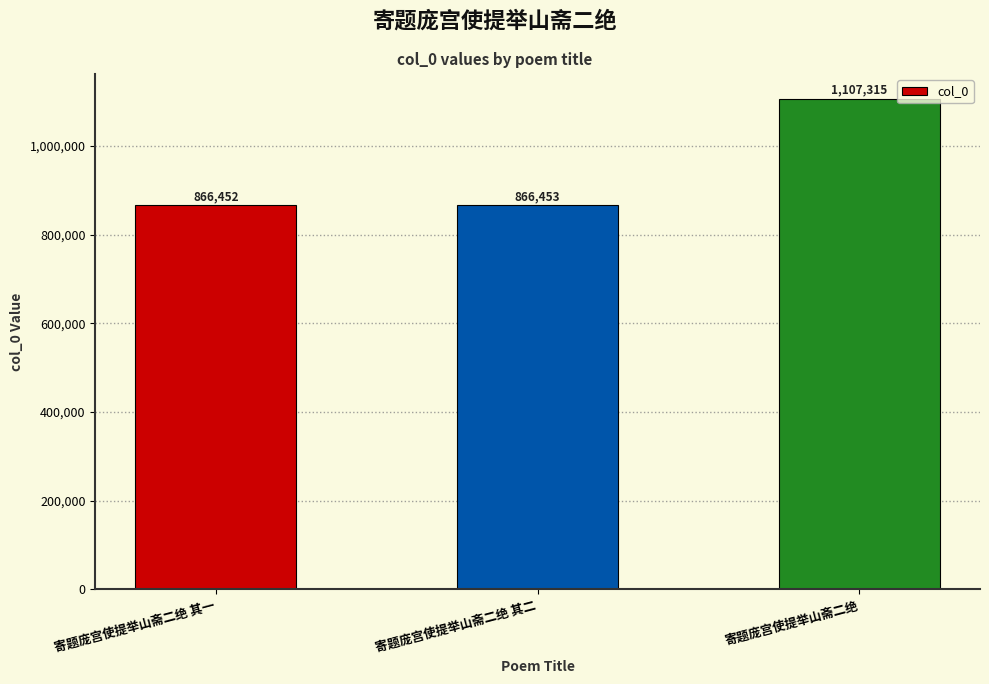

Is it true that the value at 寄题庞宫使提举山斋二绝 其二 is 866453?

True